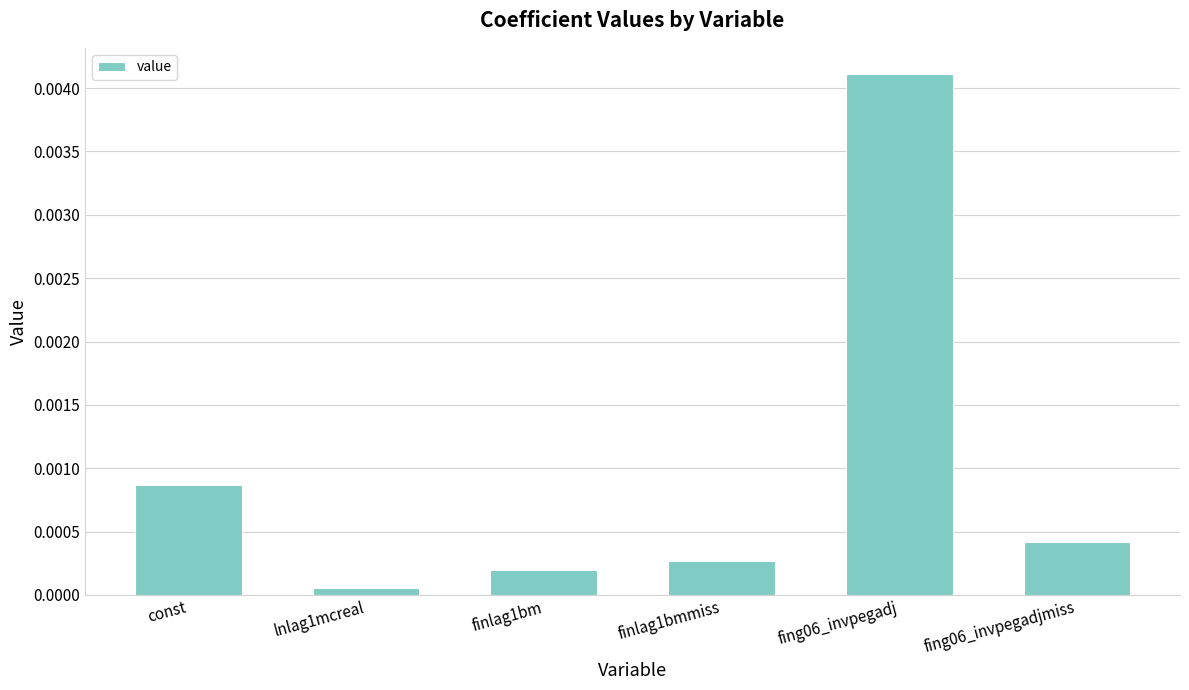

Which label corresponds to the smallest value in the chart?

lnlag1mcreal